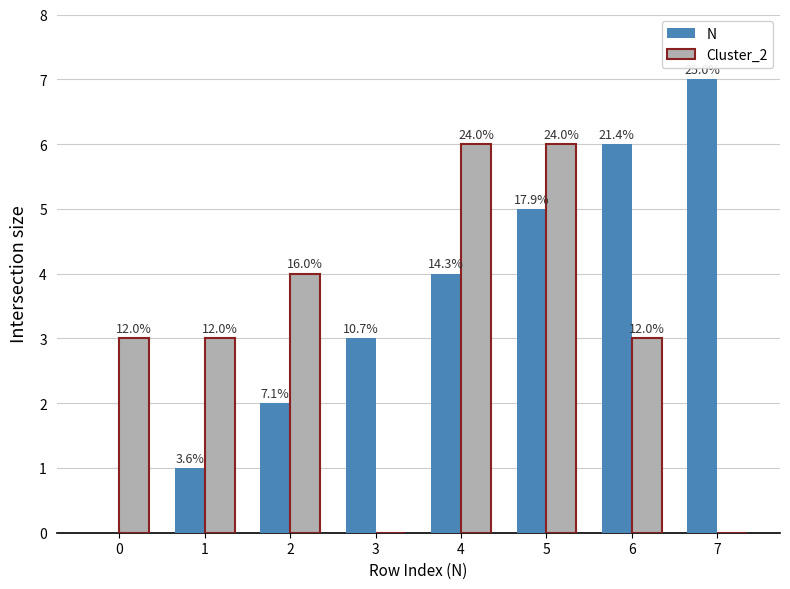

What is the sum of all N values?

28